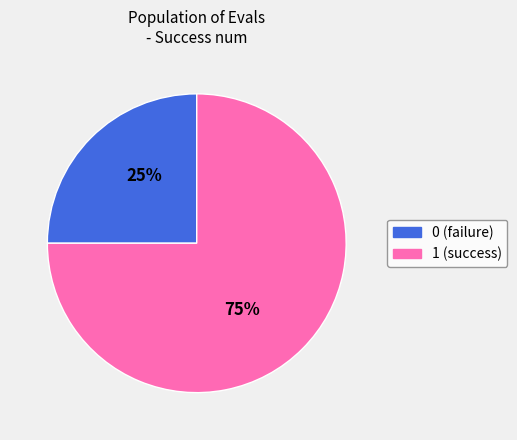

Do 1 and 0 together represent more than half of the pie?

Yes